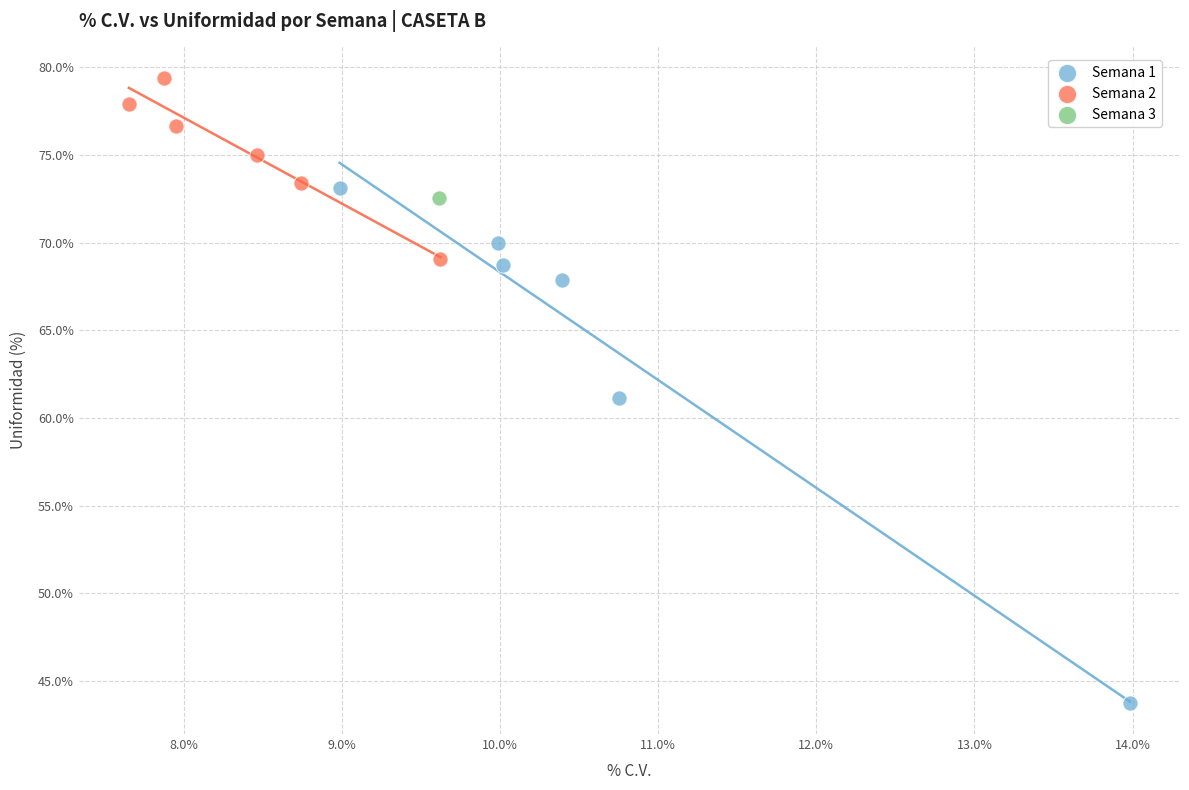

Which series reaches the maximum Y coordinate?

Semana 2